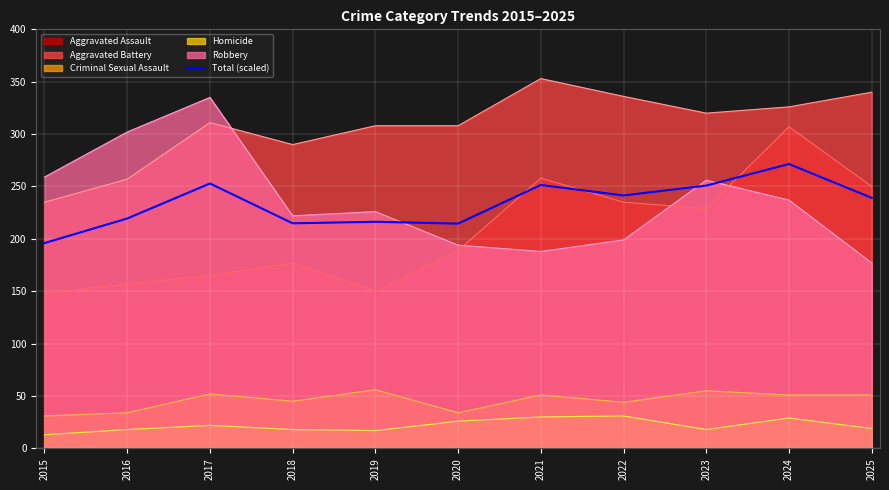

Rank the categories by value from highest to lowest.

2024, 2017, 2021, 2023, 2022, 2025, 2016, 2019, 2018, 2020, 2015